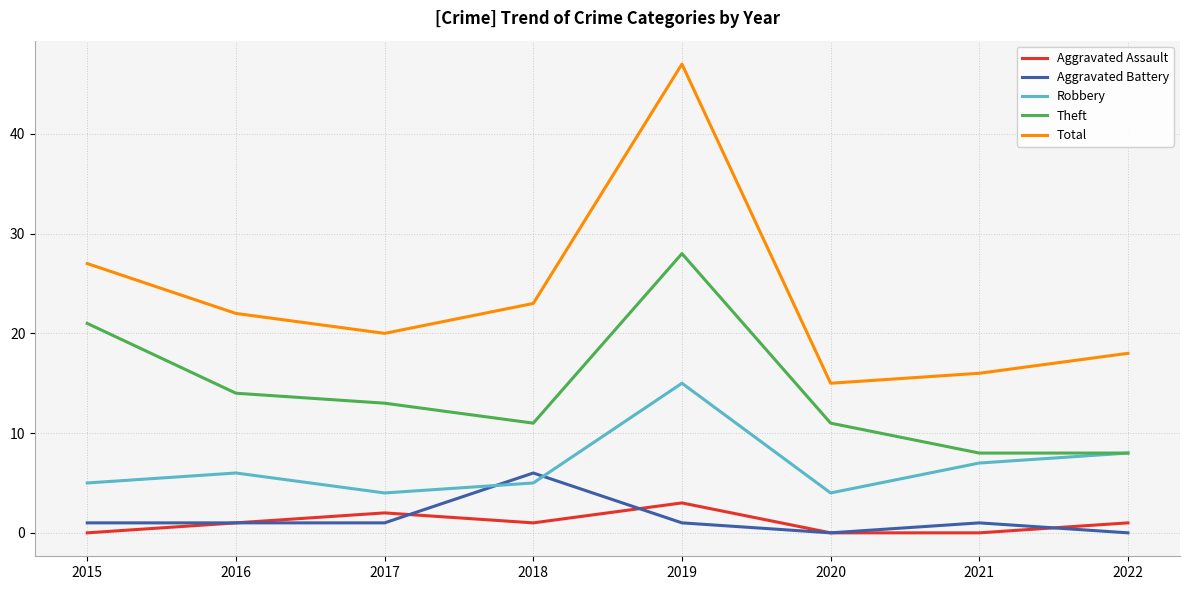

How many lines are shown in the chart?

5